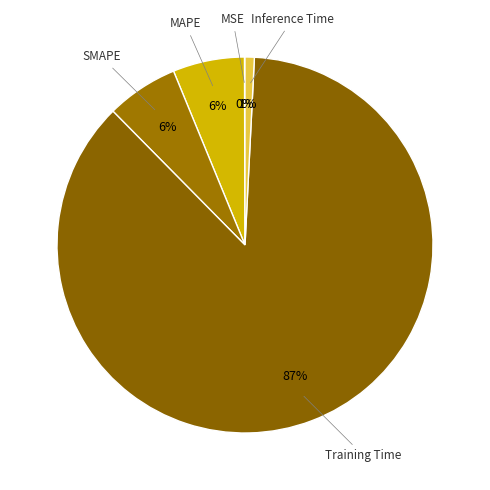

Which slice is the largest?

Training Time